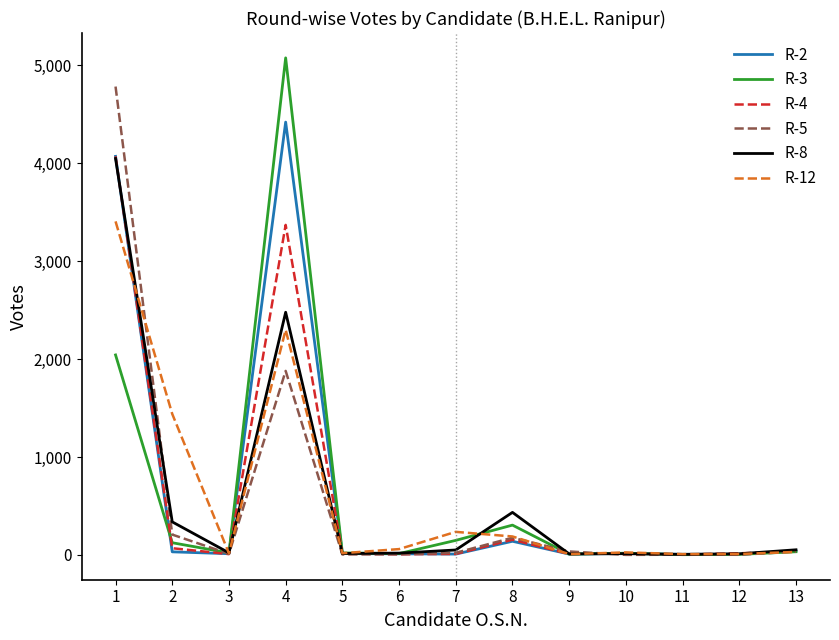

Which series has the widest spread of values?

R-3